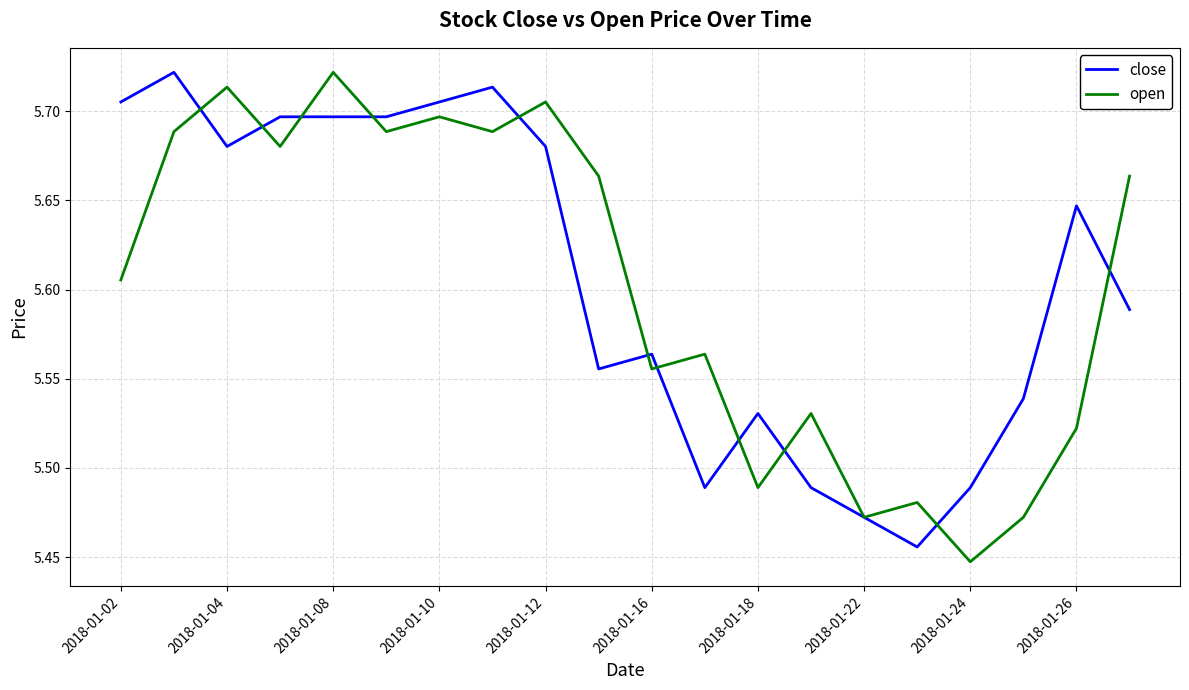

How many open values are between 5 and 6?

20